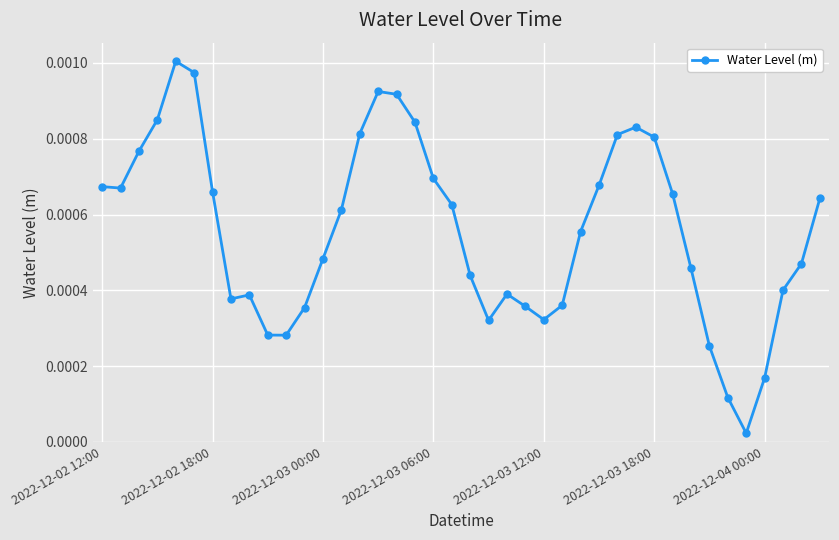

How many interior local peaks (higher than both neighbors) does the data have?

5